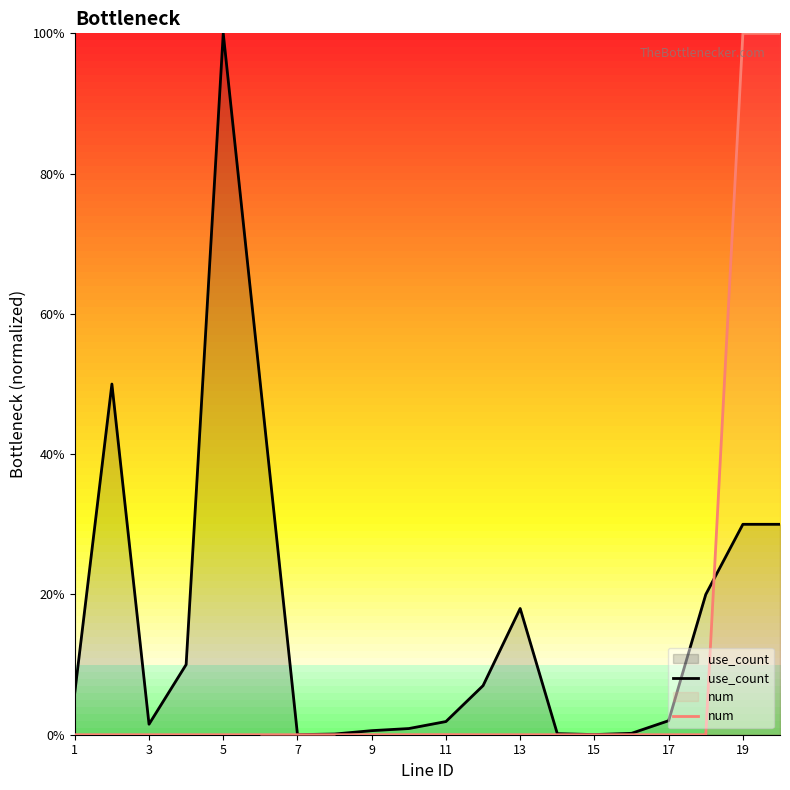

What is the difference between the maximum and minimum values in the use_count series?

1.0